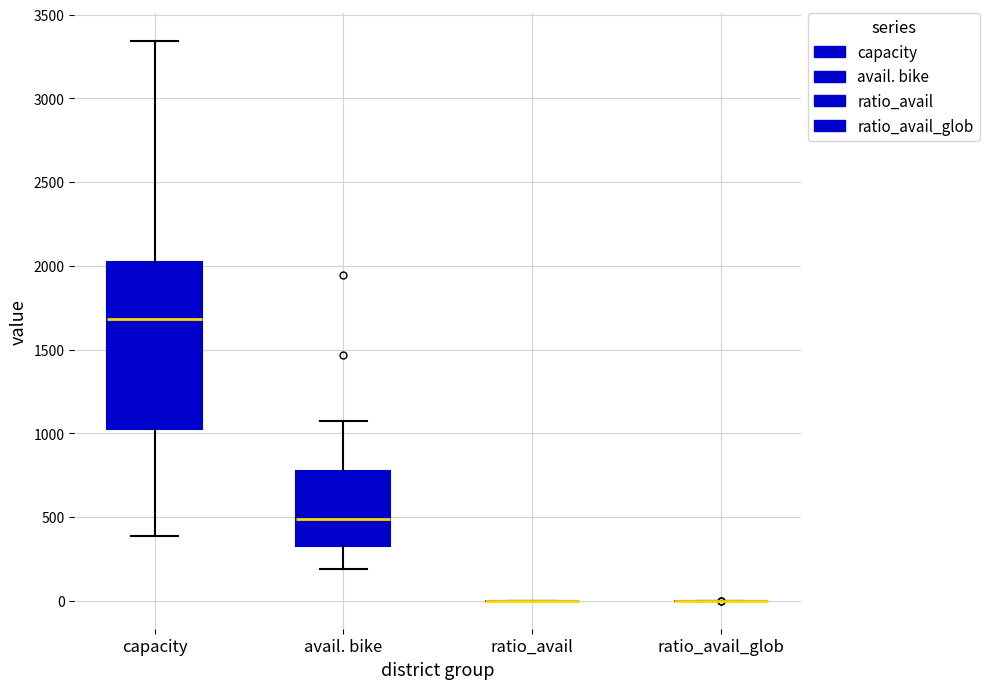

Where is the lower edge of the box for capacity on the y-axis? The values are not printed on the chart, so give them approximately, as read against the axis.

1050